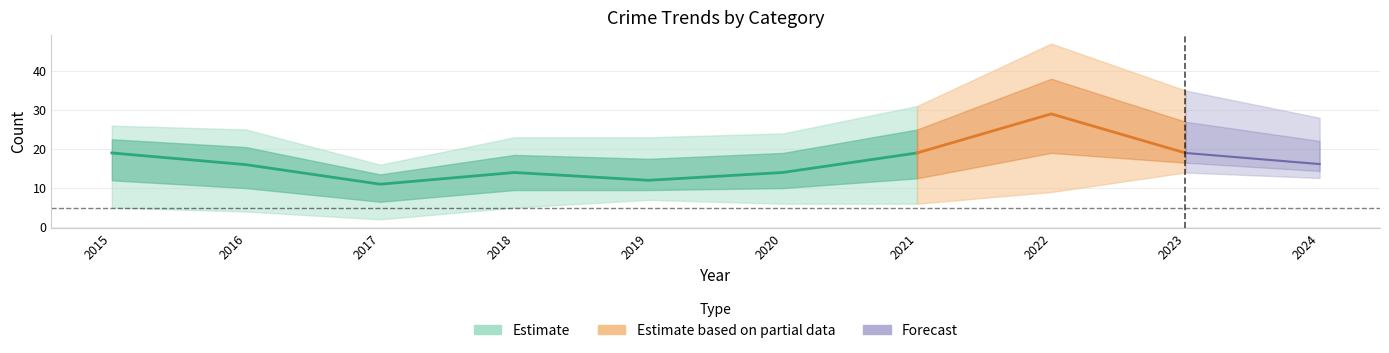

Is it true that Total equals 12 at 2023?

False